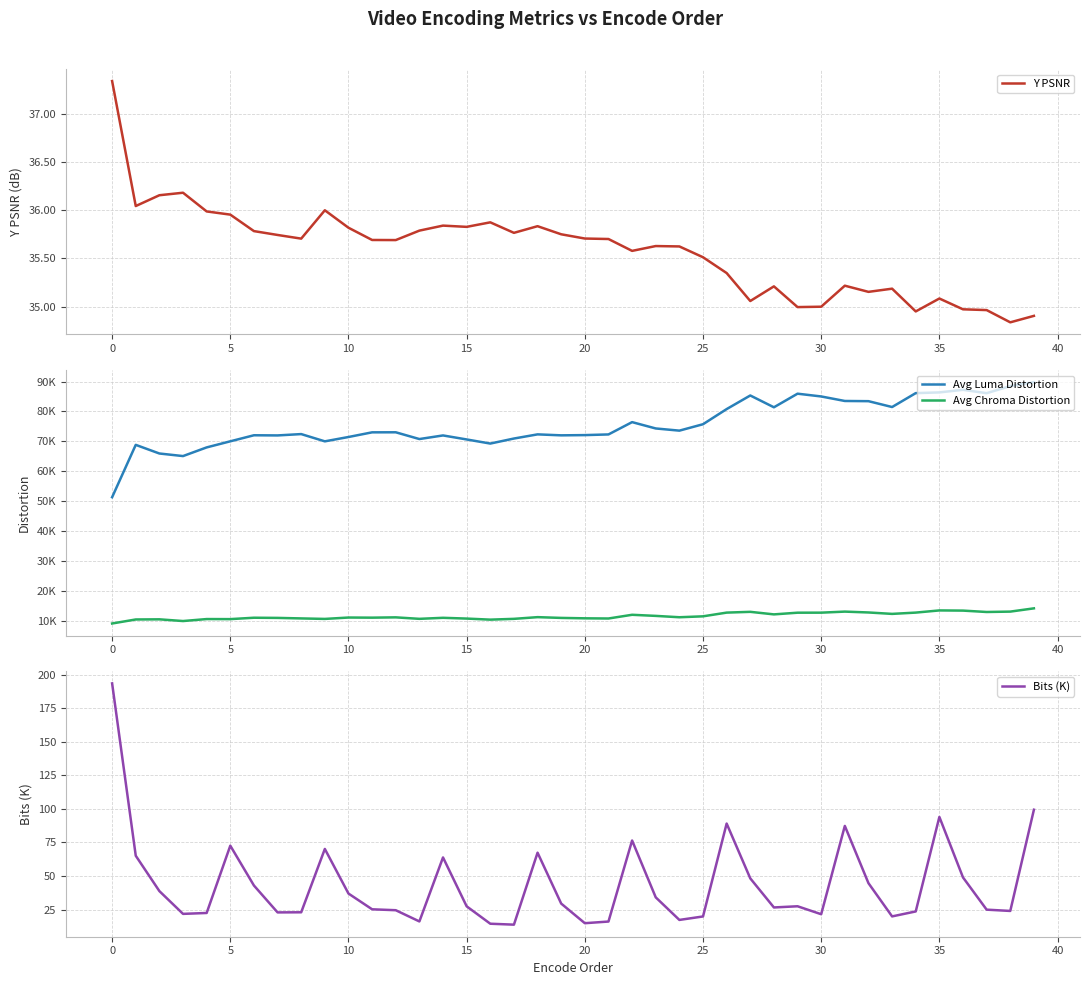

What is the minimum value for Bits (K)?

13.7